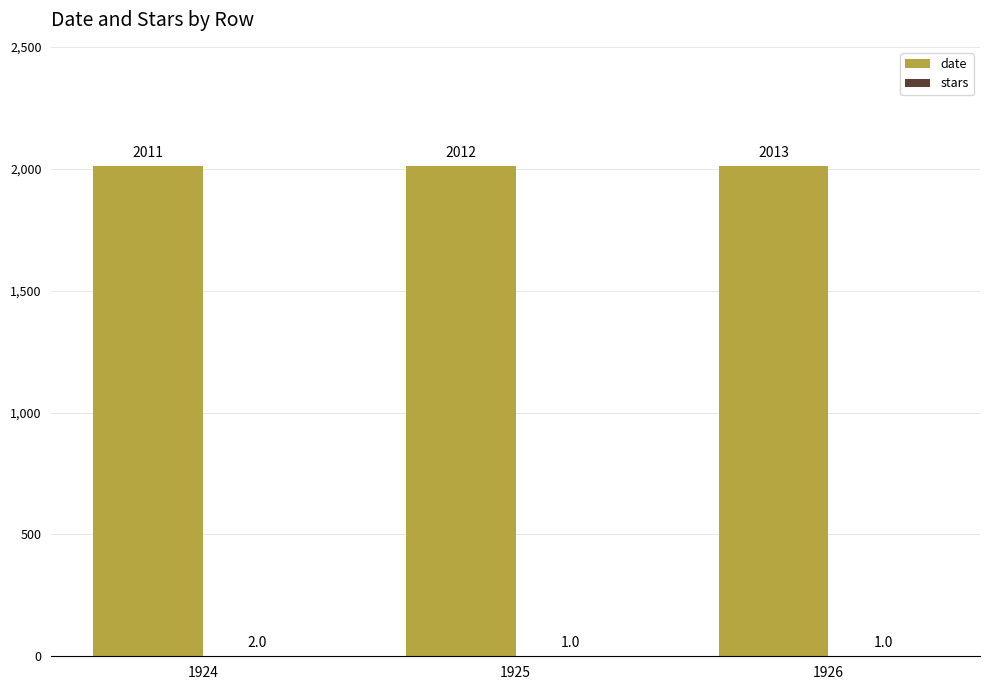

The value of date at 1924 is 682. True or false?

False